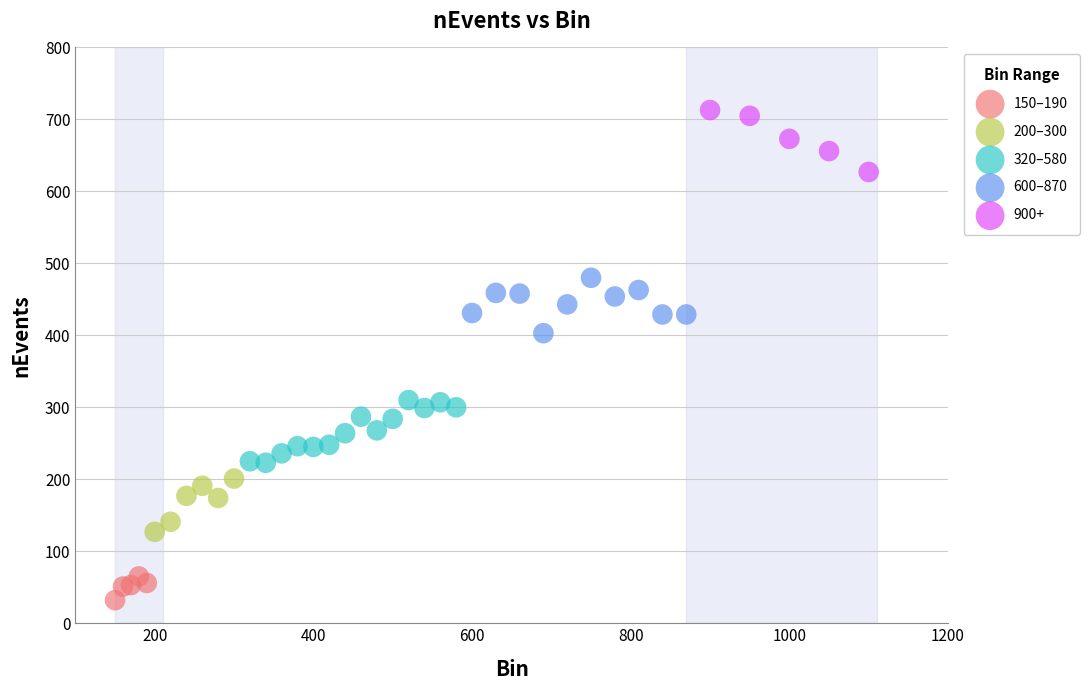

Which series contains the lowest Y value?

150–190